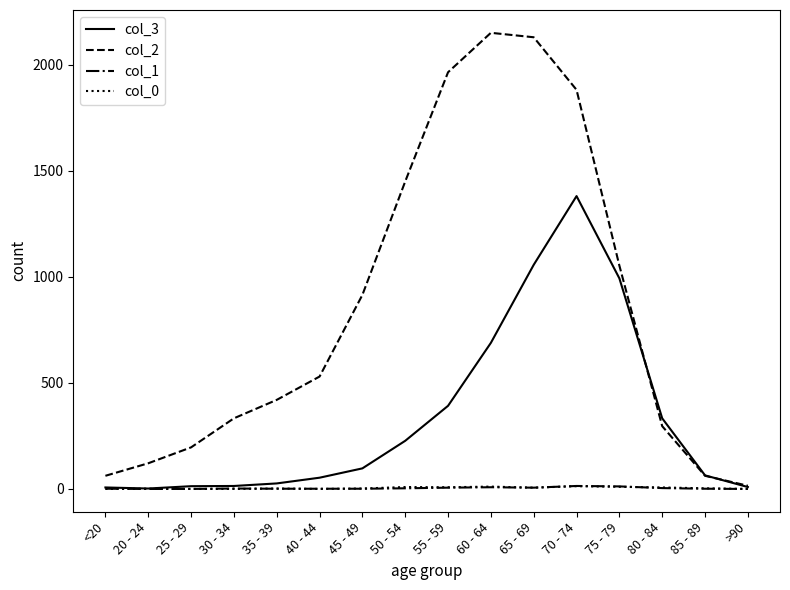

What is the total value across all series at 40 - 44?

584